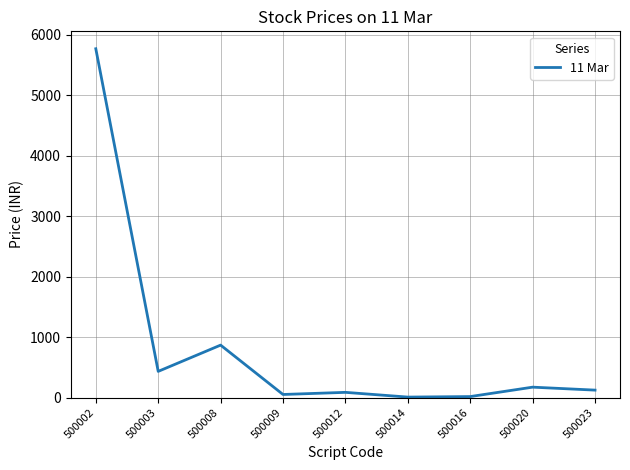

What is the maximum value shown in the chart?

5771.7